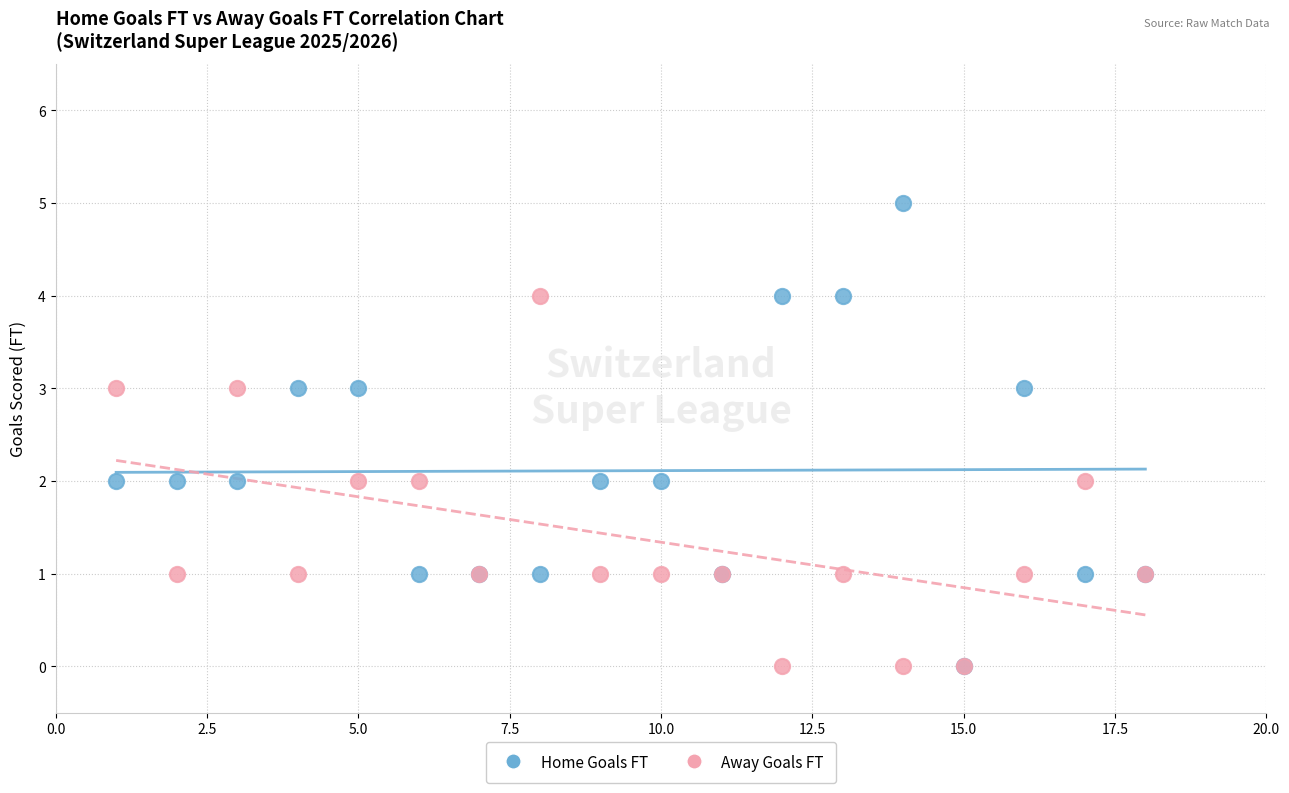

Which series has the widest spread of Y values?

Home Goals FT